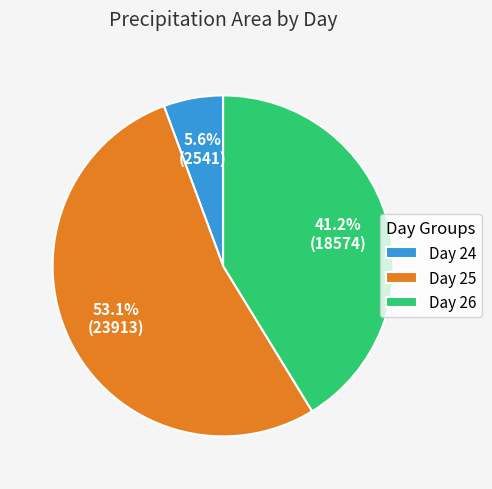

Do Day 25 and Day 24 together represent more than half of the pie?

Yes